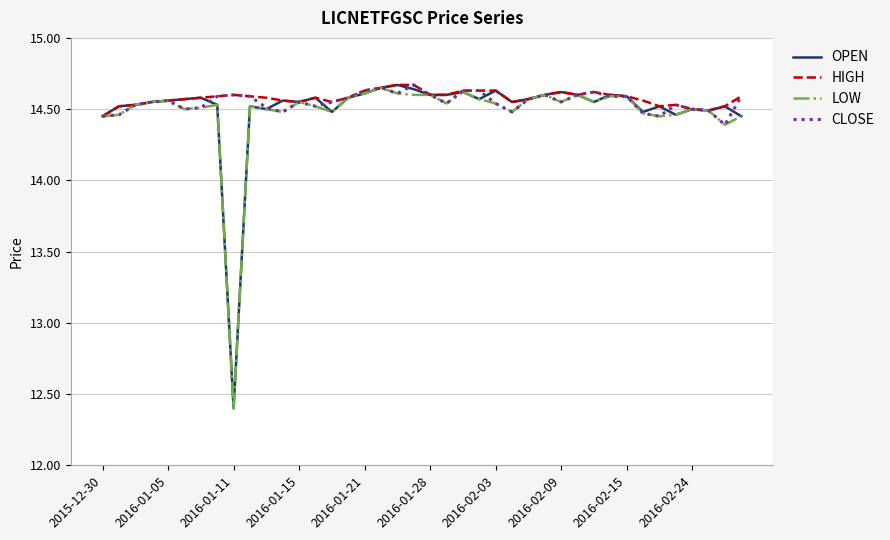

What is the smallest value displayed?

12.4